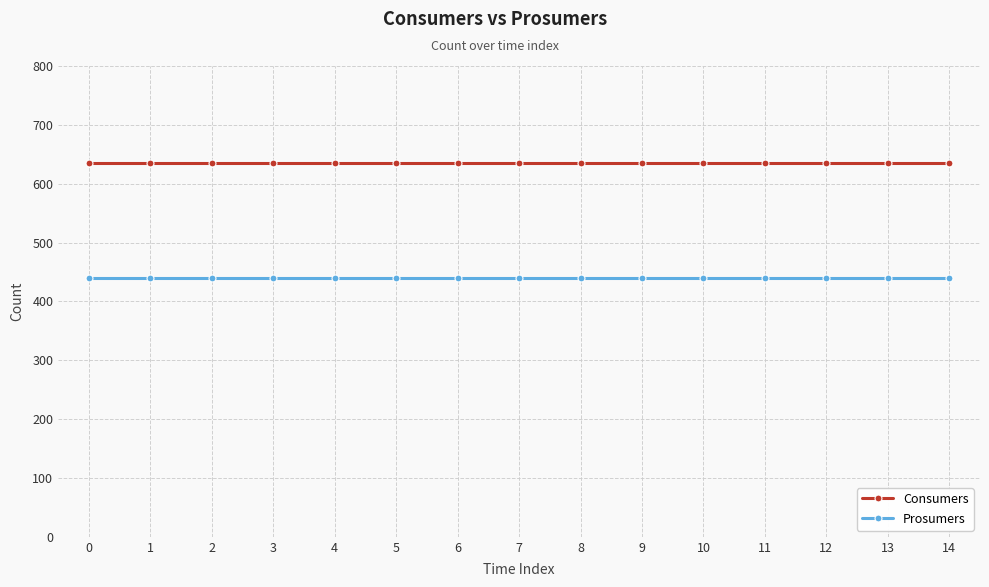

Rank the series by their average value, from highest to lowest.

Consumers, Prosumers